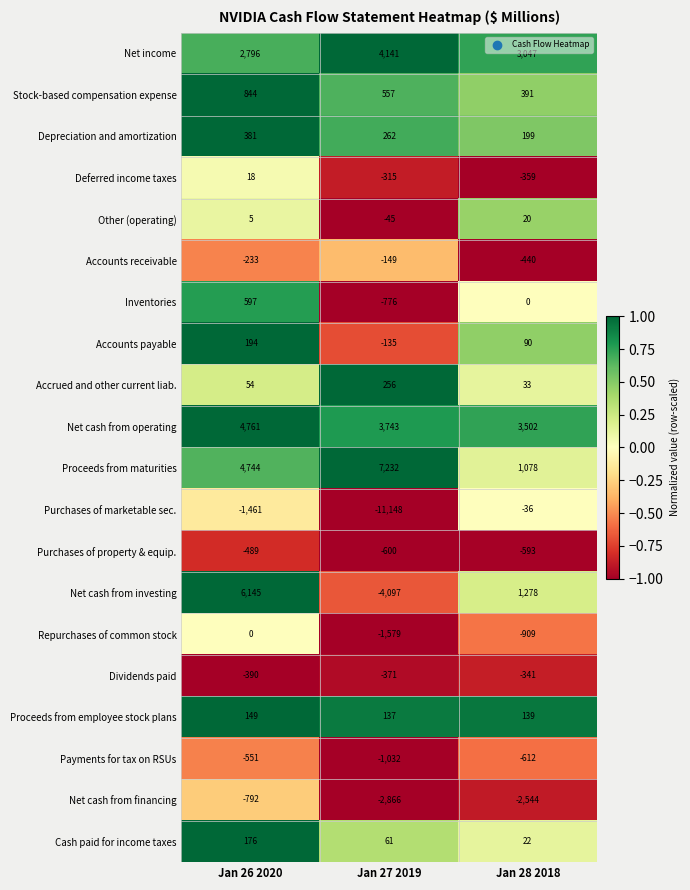

At which label is Accrued and other current liab. closest to 144?

Jan 26 2020